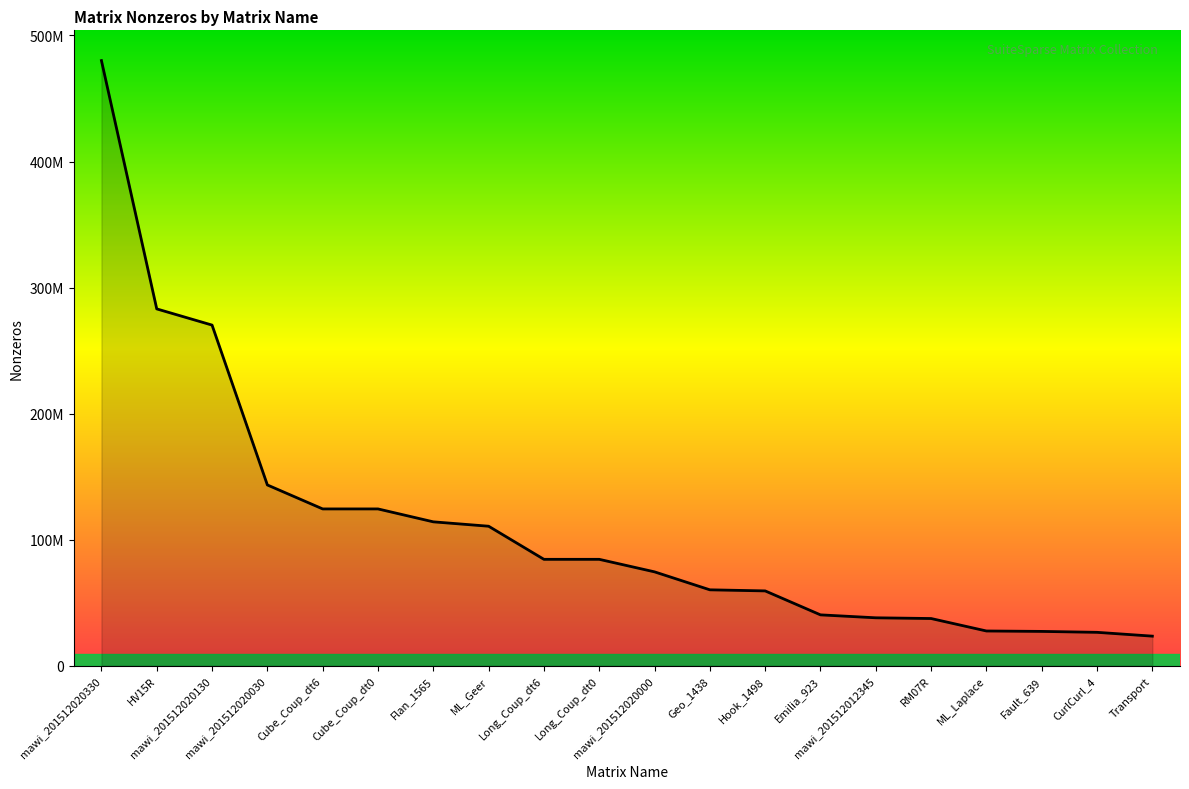

Rank the categories by value from lowest to highest.

Transport, CurlCurl_4, Fault_639, ML_Laplace, RM07R, mawi_201512012345, Emilia_923, Hook_1498, Geo_1438, mawi_201512020000, Long_Coup_dt6, Long_Coup_dt0, ML_Geer, Flan_1565, Cube_Coup_dt6, Cube_Coup_dt0, mawi_201512020030, mawi_201512020130, HV15R, mawi_201512020330